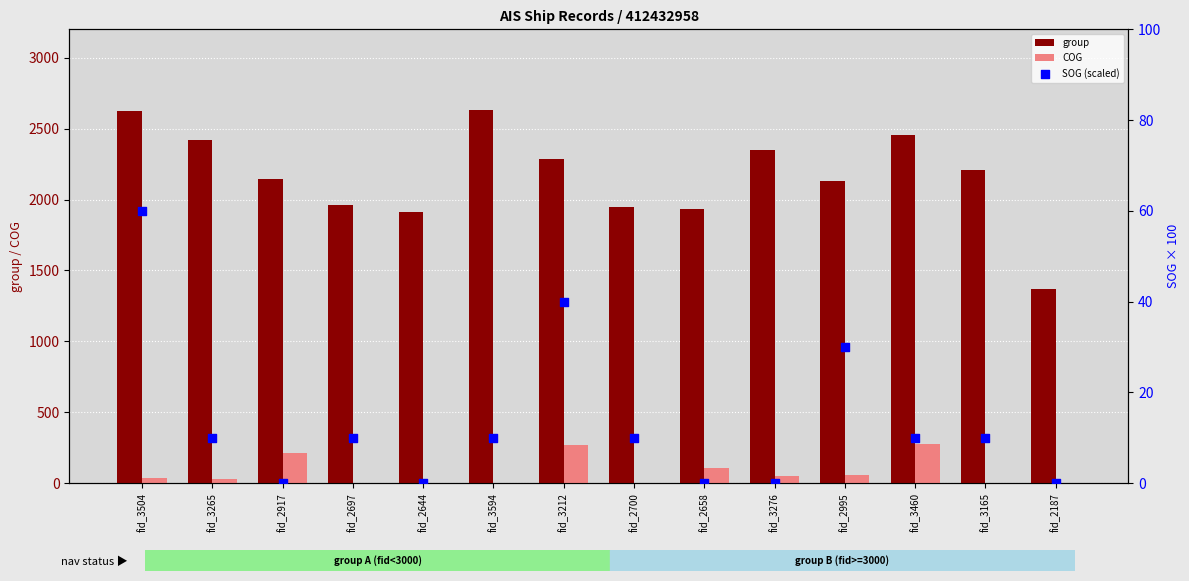

What is the highest value of the COG series?

276.2